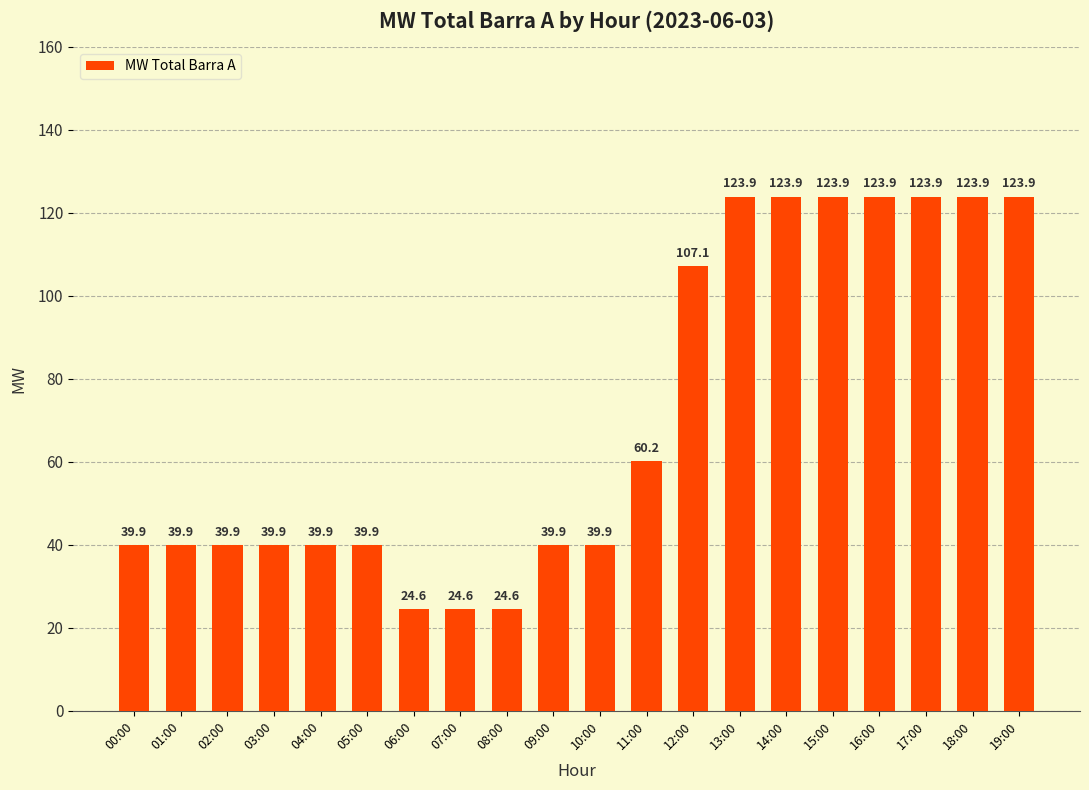

What is the label of the 10th bar from the right?

10:00